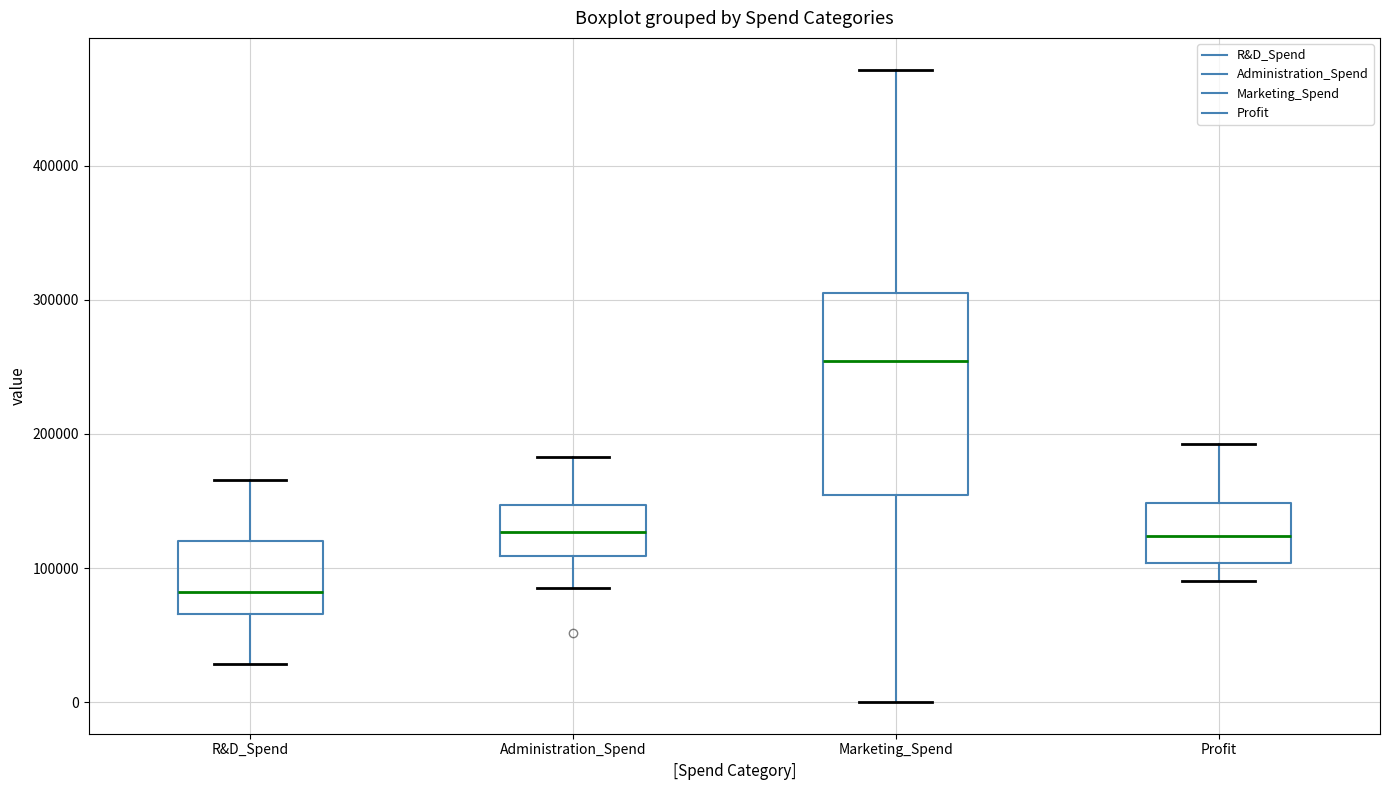

Where is the upper edge of the box for Marketing_Spend on the y-axis? The values are not printed on the chart, so give them approximately, as read against the axis.

300000